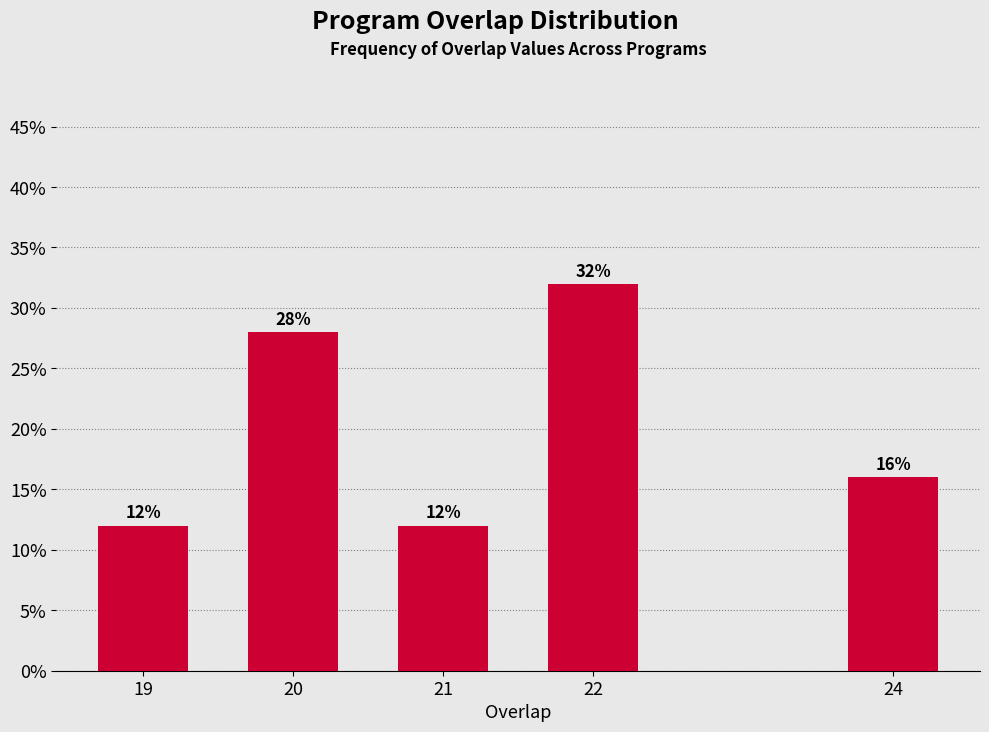

Reading left to right, transcribe all the data shown in this chart.

19=12.0	20=28.0	21=12.0	22=32.0	24=16.0